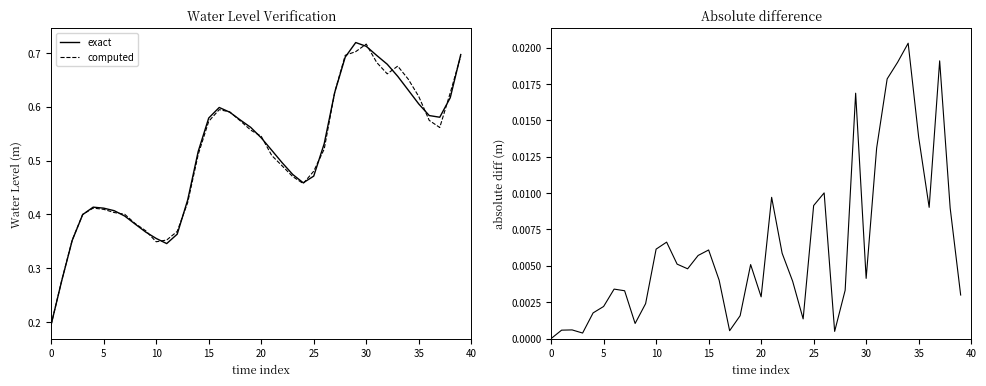

Is the value of exact at 39 greater than the value of abs diff at 23?

Yes